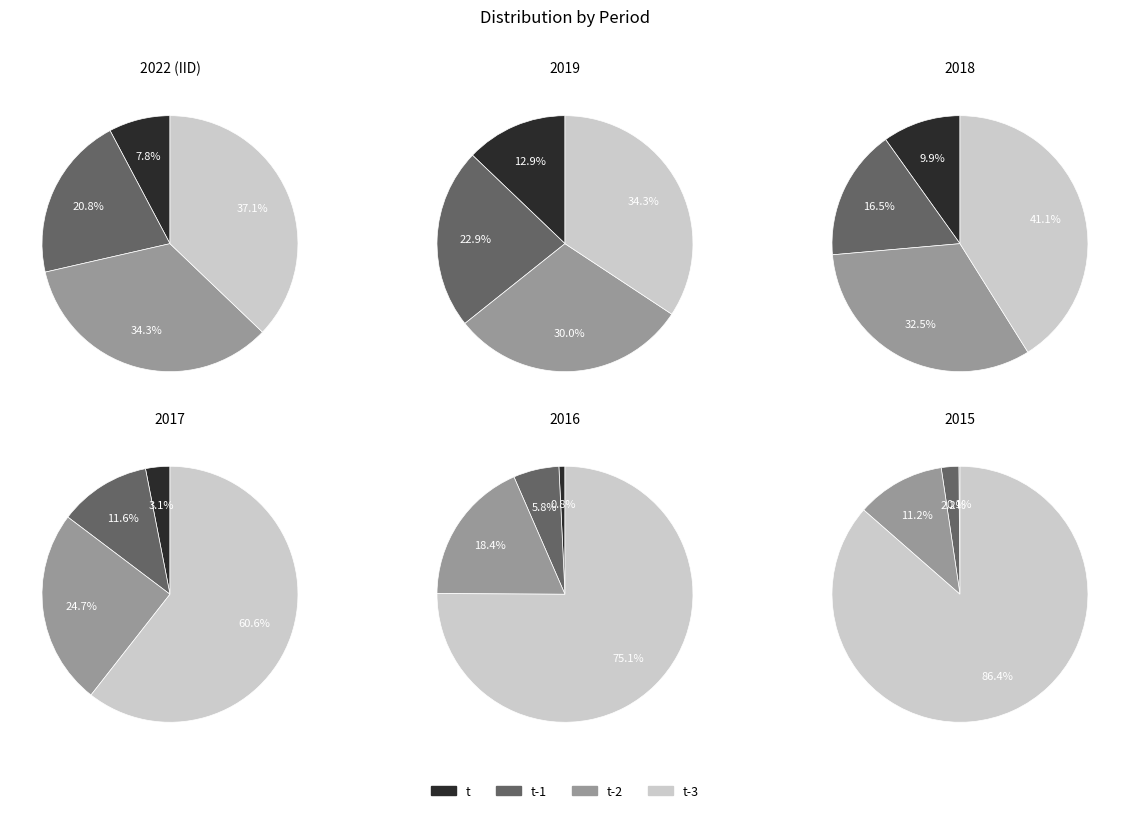

Do t-2 and t-1 together represent more than half of the pie?

No